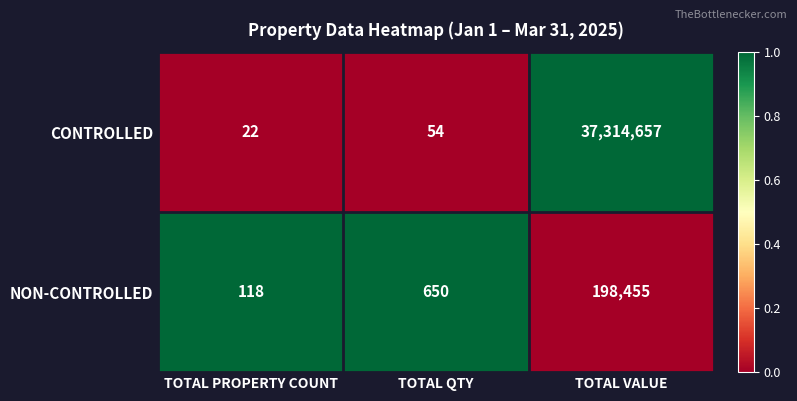

Which series changed the most between TOTAL PROPERTY COUNT and TOTAL QTY?

NON-CONTROLLED